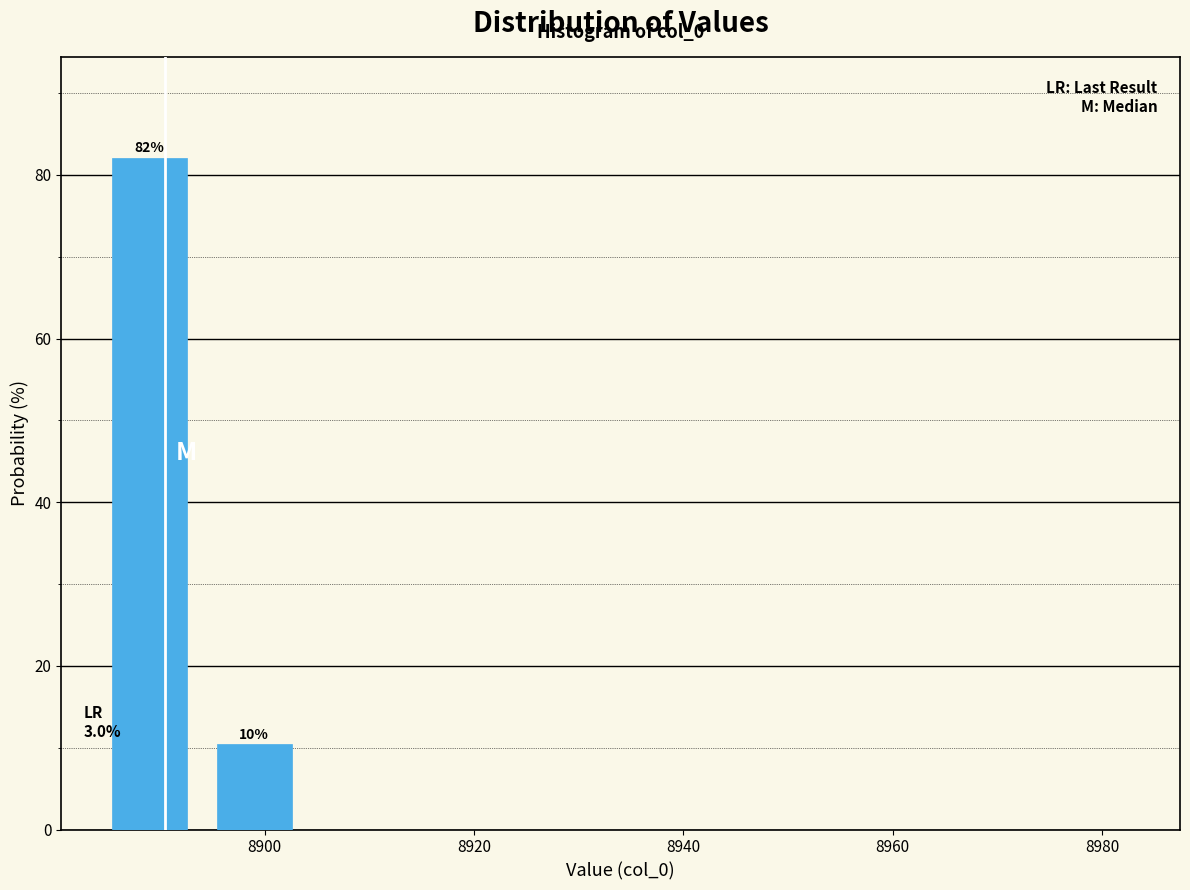

Over which range of the x-axis is the bar tallest?

8884 to 8894